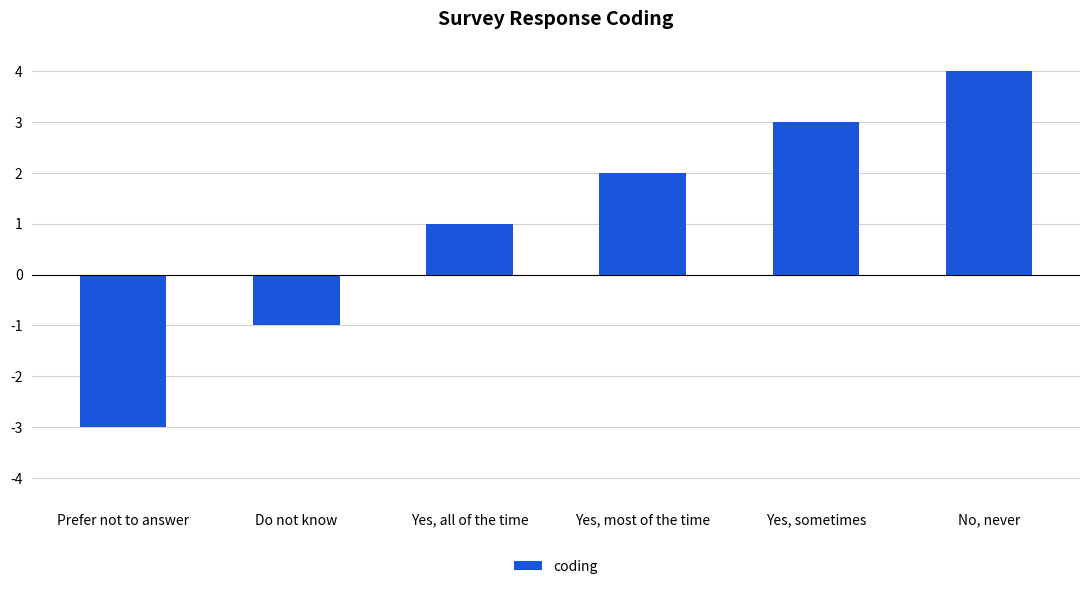

What is the change in value from Prefer not to answer to Do not know?

+2